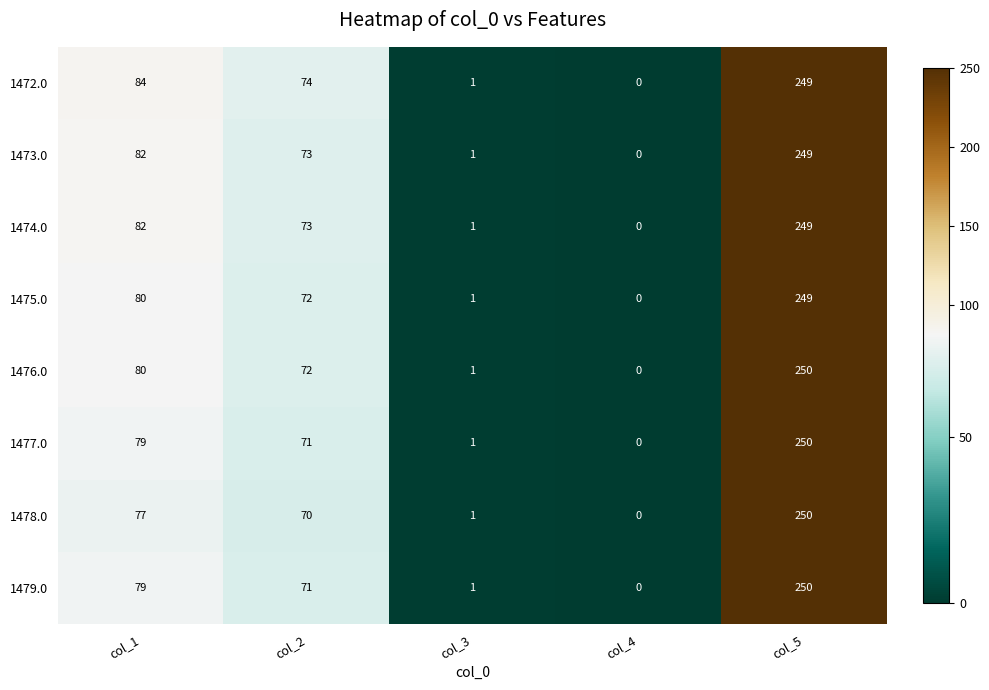

At which category does the chart reach its minimum across all series?

col_4